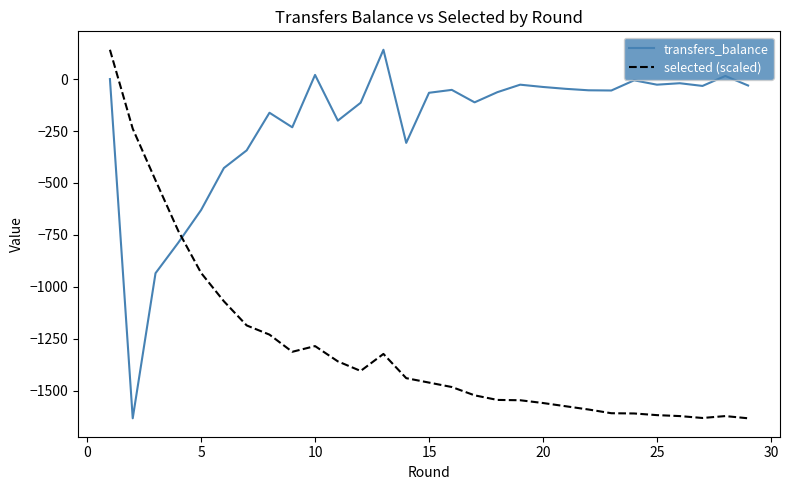

Which series has the largest total across all categories?

transfers_balance